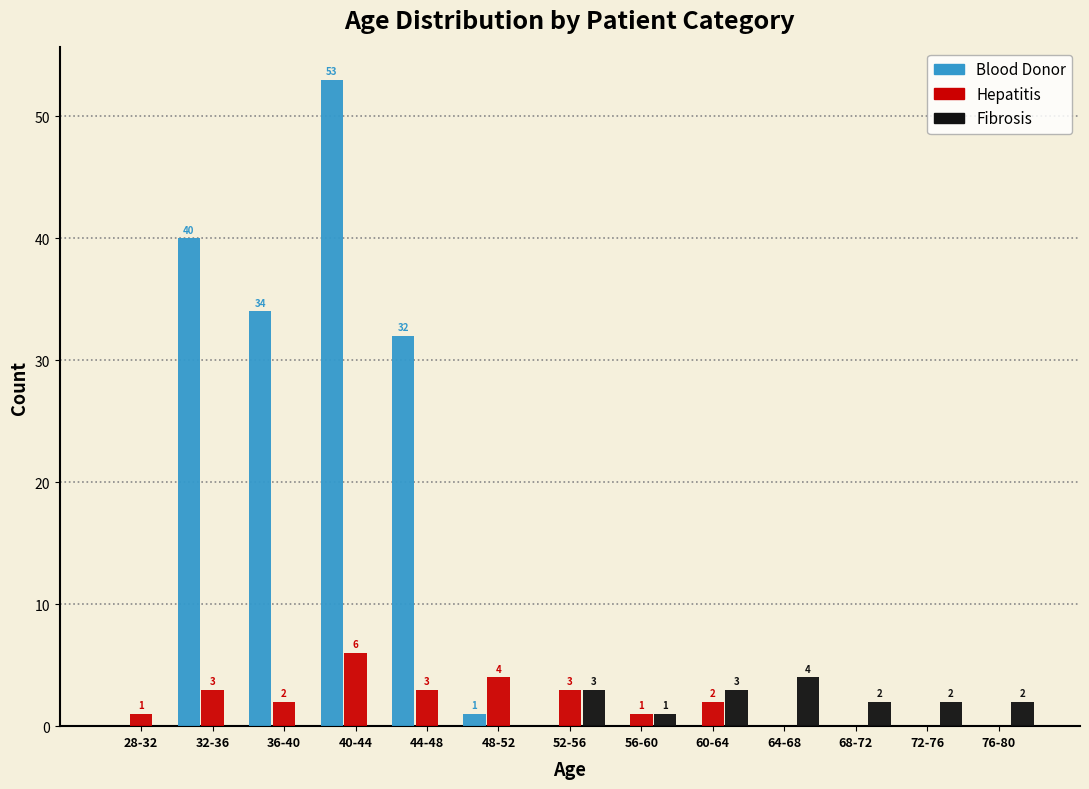

Reading right to left, extract all data points from this chart.

Blood Donor: 76-80=0	72-76=0	68-72=0	64-68=0	60-64=0	56-60=0	52-56=0	48-52=1	44-48=32	40-44=53	36-40=34	32-36=40	28-32=0
Hepatitis: 76-80=0	72-76=0	68-72=0	64-68=0	60-64=2	56-60=1	52-56=3	48-52=4	44-48=3	40-44=6	36-40=2	32-36=3	28-32=1
Fibrosis: 76-80=2	72-76=2	68-72=2	64-68=4	60-64=3	56-60=1	52-56=3	48-52=0	44-48=0	40-44=0	36-40=0	32-36=0	28-32=0